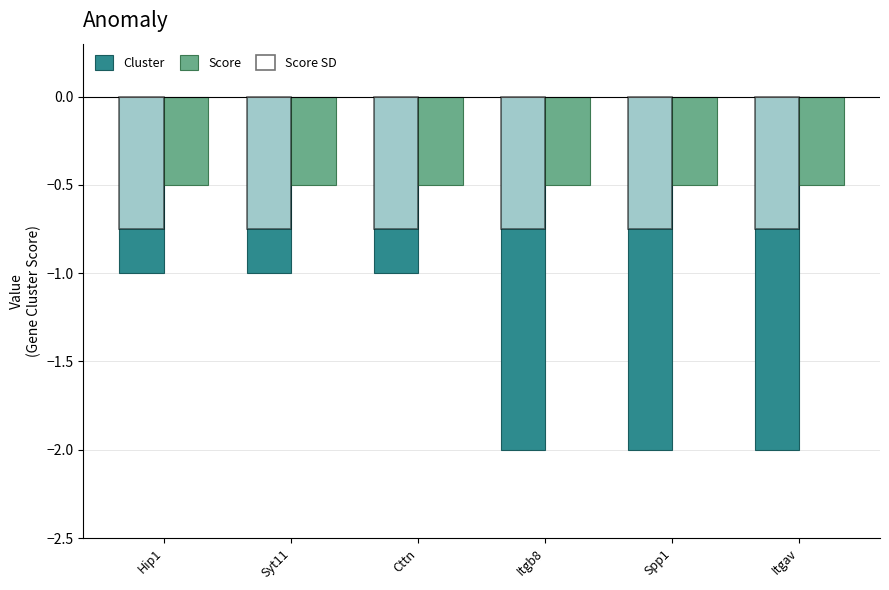

Read the Cluster value at Cttn.

-1.0